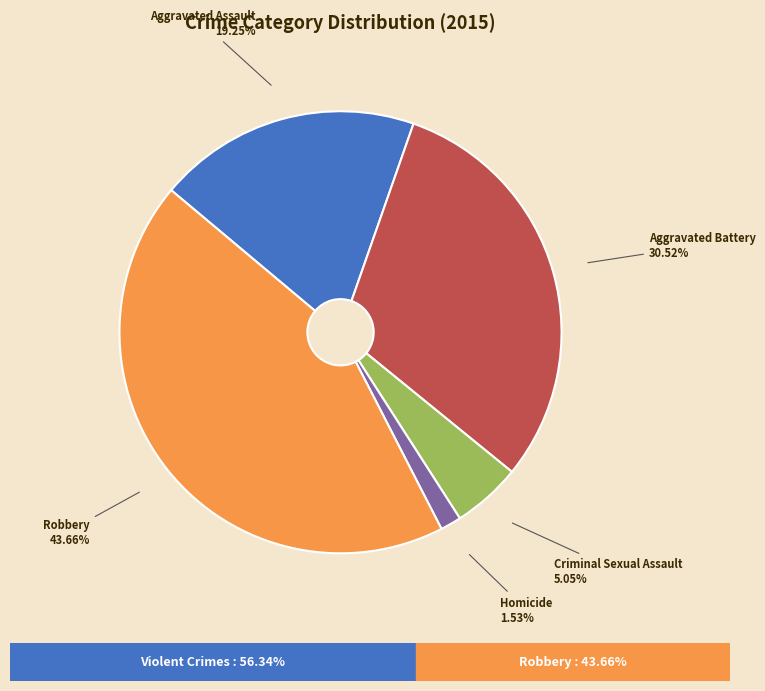

Is there a majority slice in this chart?

No